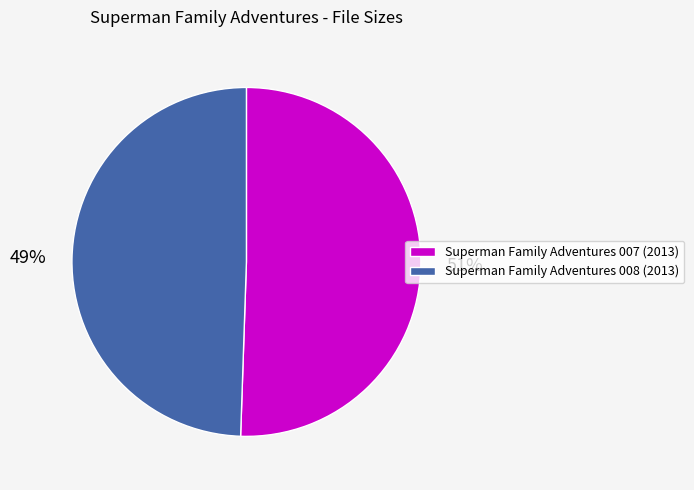

Approximately how many times larger is the value at Superman Family Adventures 008 (2013) compared to Superman Family Adventures 007 (2013)?

1.0